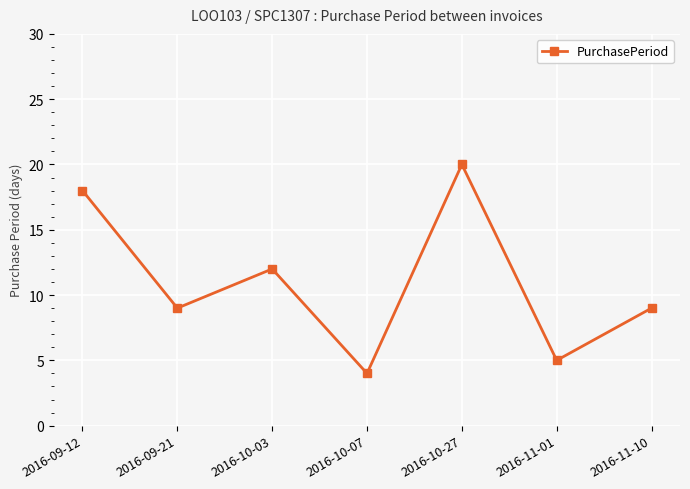

What is the difference between the maximum and minimum values?

16